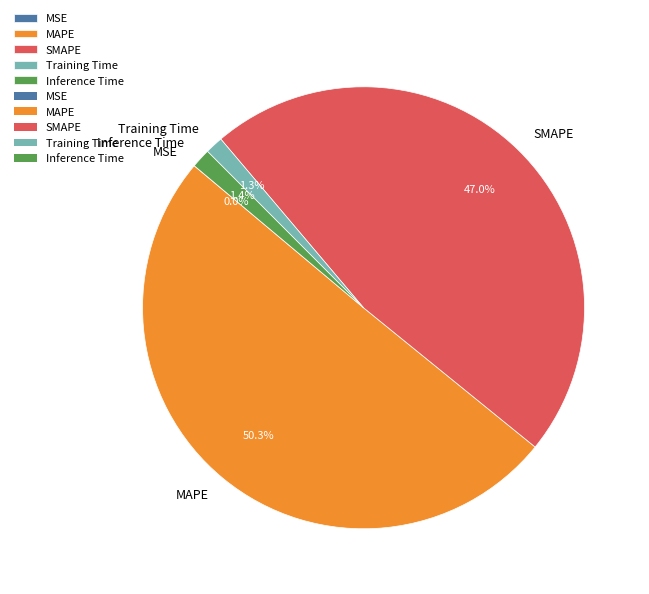

What is the majority slice?

MAPE